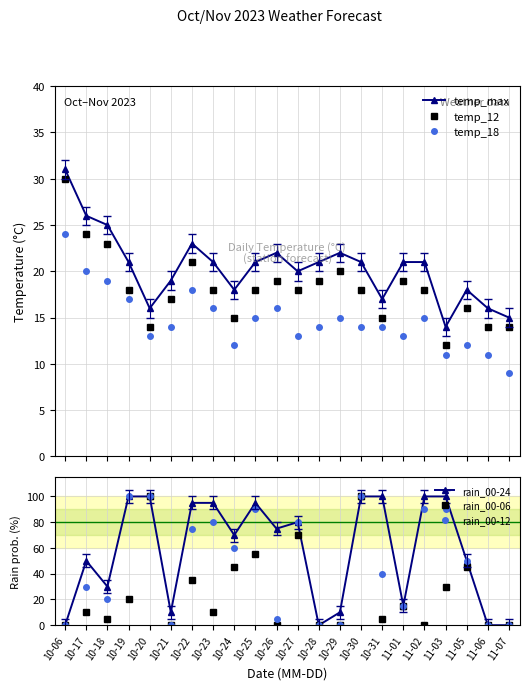

True or false: rain_00-06 has more than 1 interior local peaks.

True